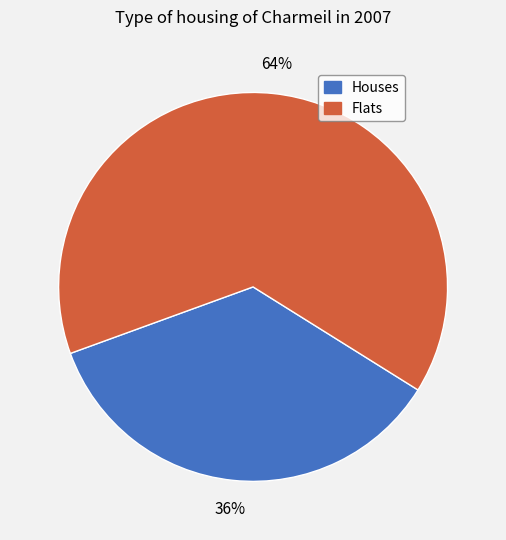

Approximately how many times larger is the value at Houses compared to Flats?

0.6